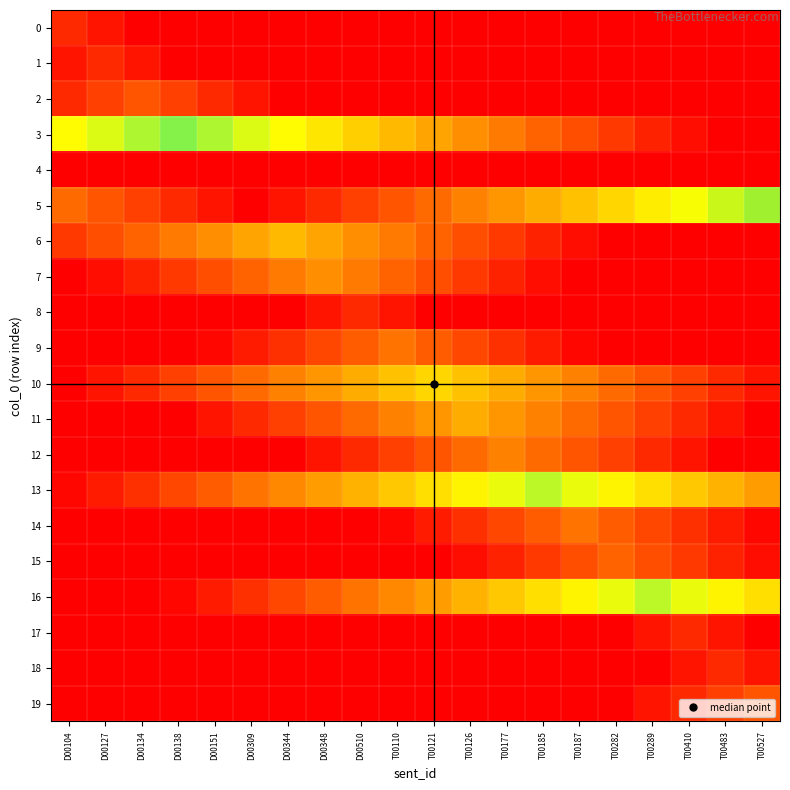

Which series has the largest range (max minus min)?

3